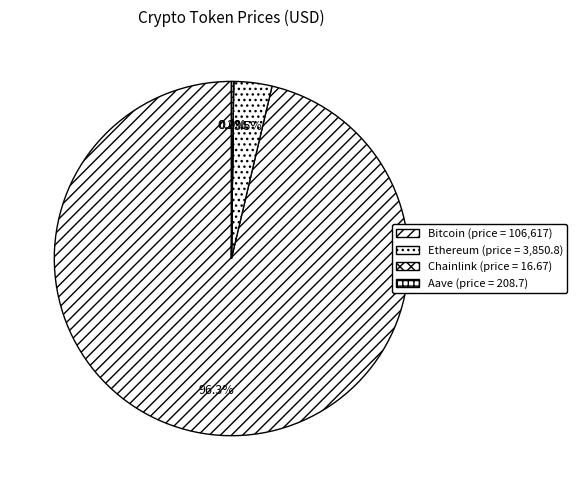

Is there any slice that represents more than half of the pie?

Yes